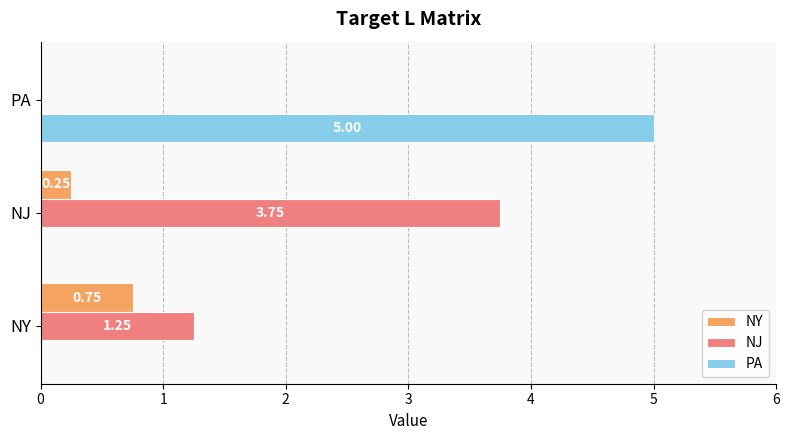

Which series changed the most between NY and NJ?

NJ